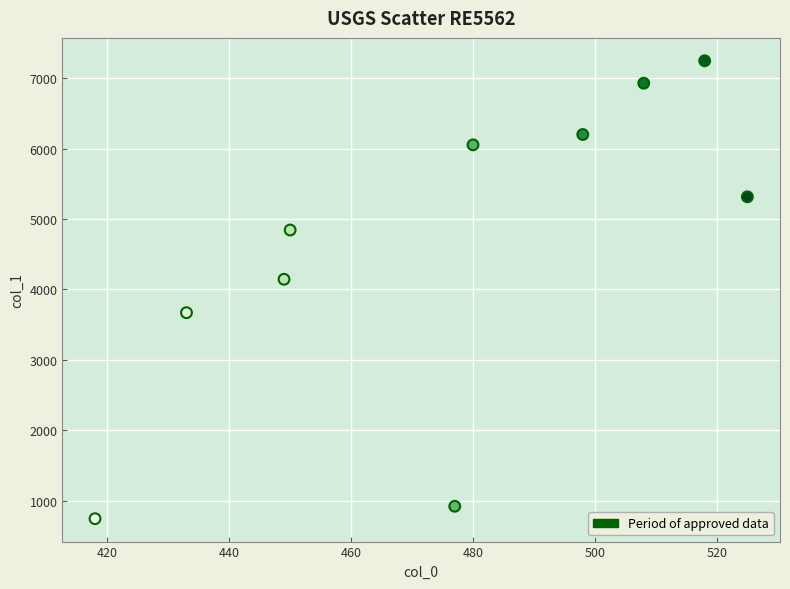

What is the average Y value?

4607